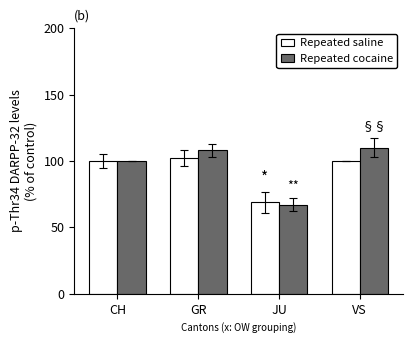

True or false: Repeated saline has a value of 43 at CH.

False